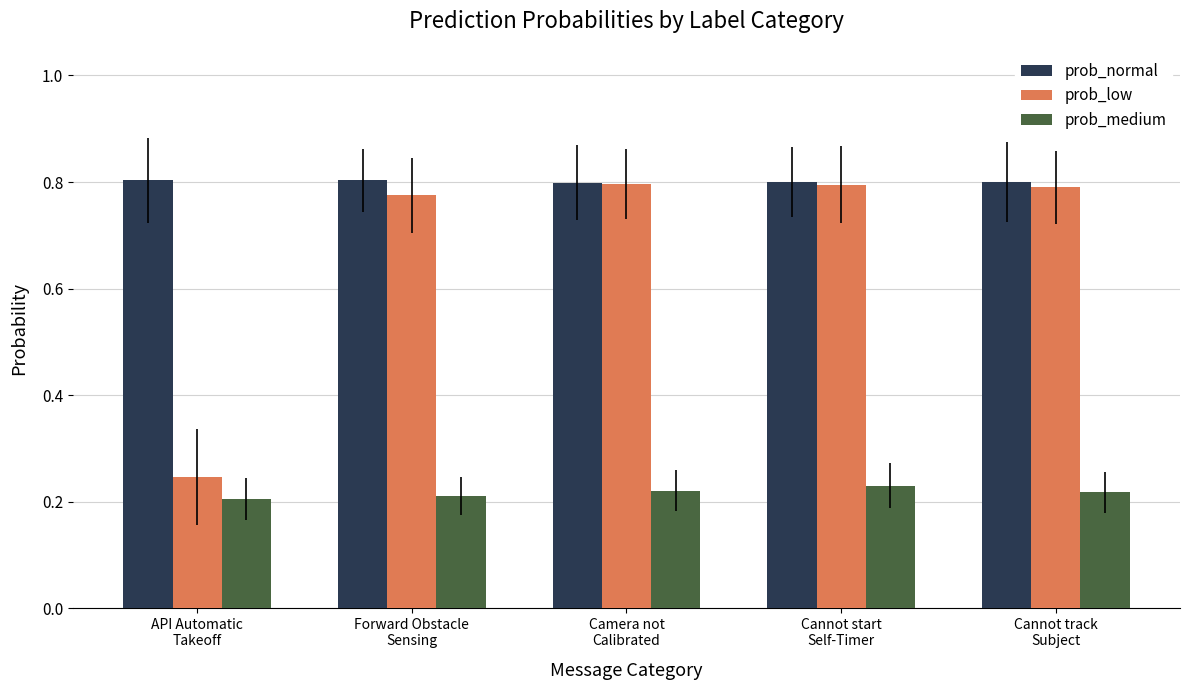

List the series in order of their overall mean, lowest first.

prob_medium, prob_low, prob_normal